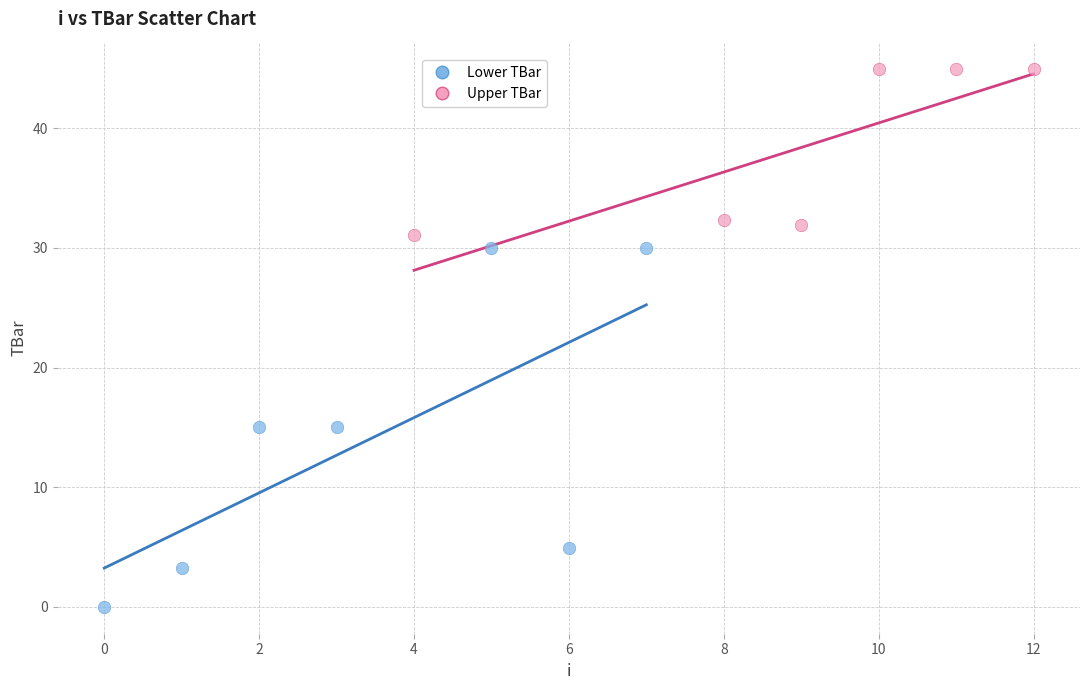

Which series has the widest spread of Y values?

Lower TBar